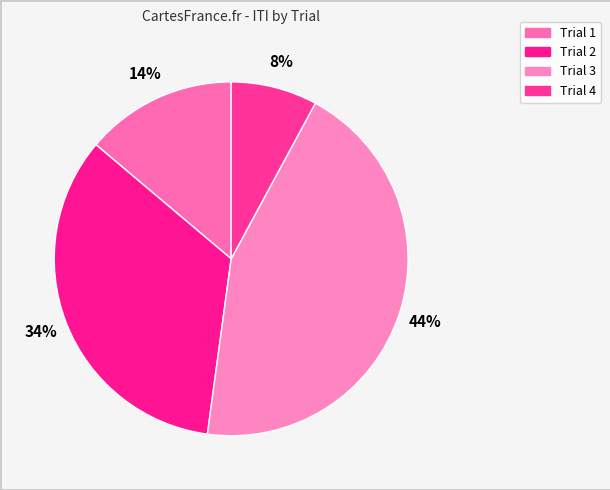

What percentage do Trial 1 and Trial 2 together represent?

47.9%